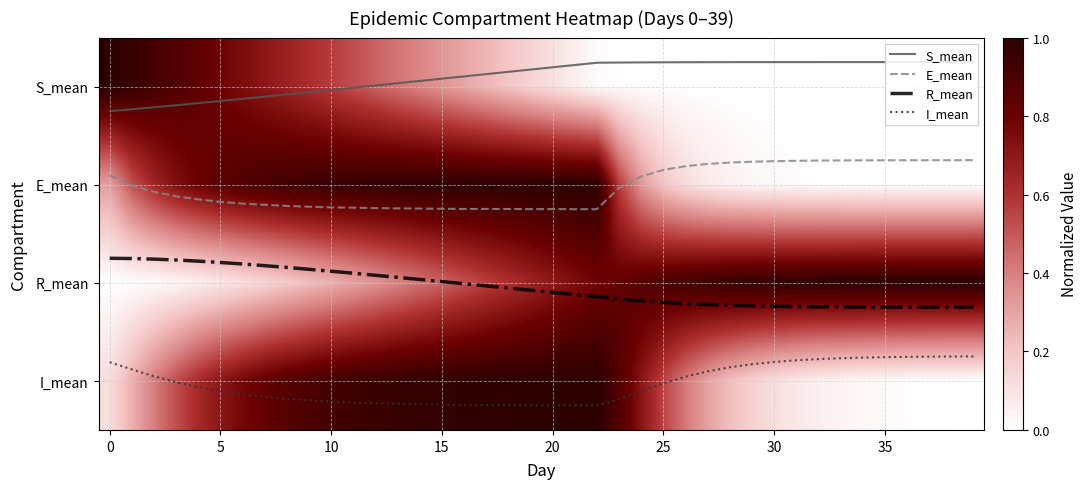

What is the average value of the E_mean series?

1.0